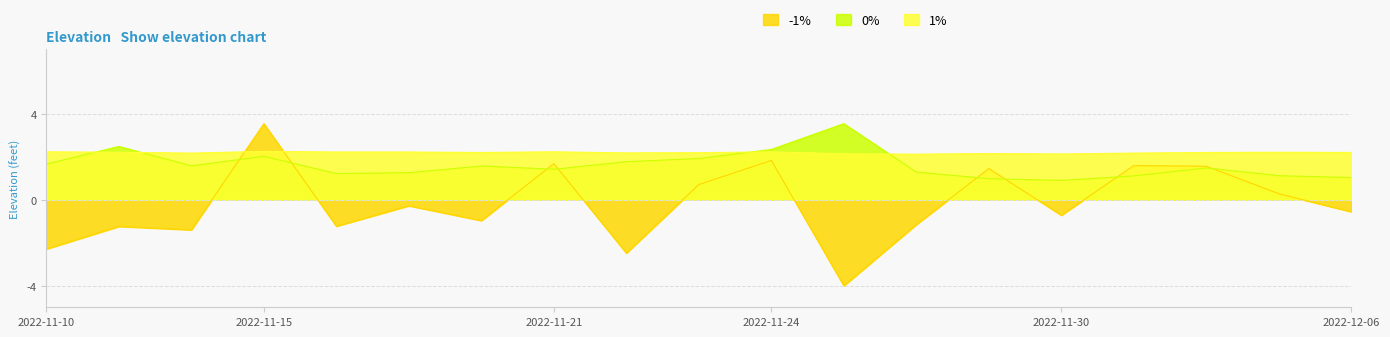

What is the average value of the -1% series?

-0.2